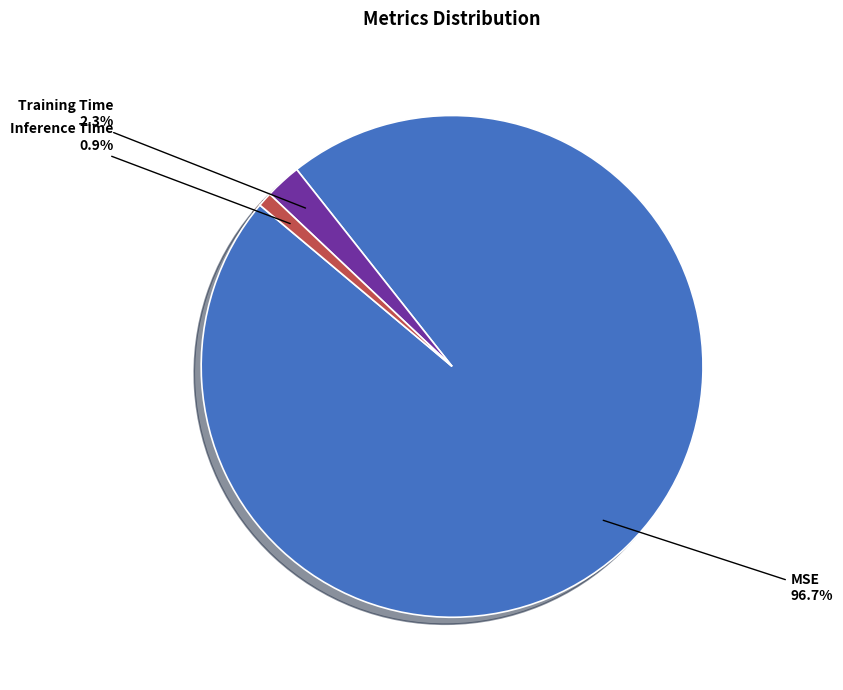

Does any single category account for the majority?

Yes